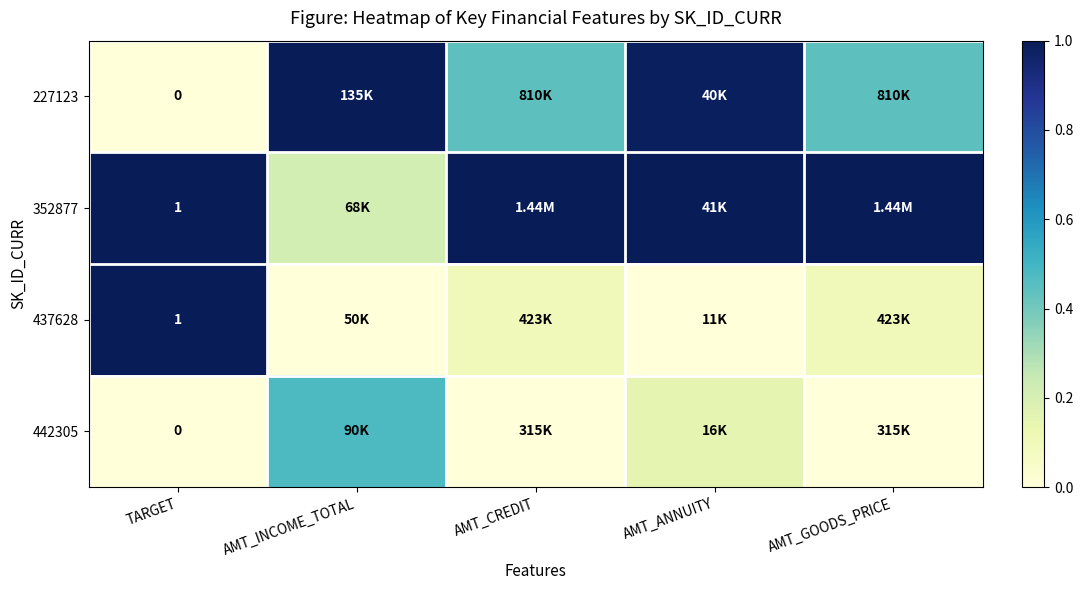

What is the difference between the maximum and minimum values in the 437628 series?

1.0